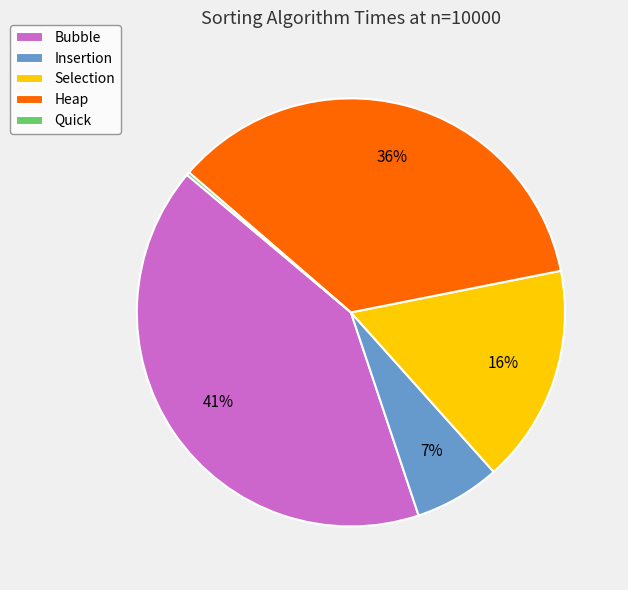

What percentage is the Bubble slice, to the nearest percent?

41%